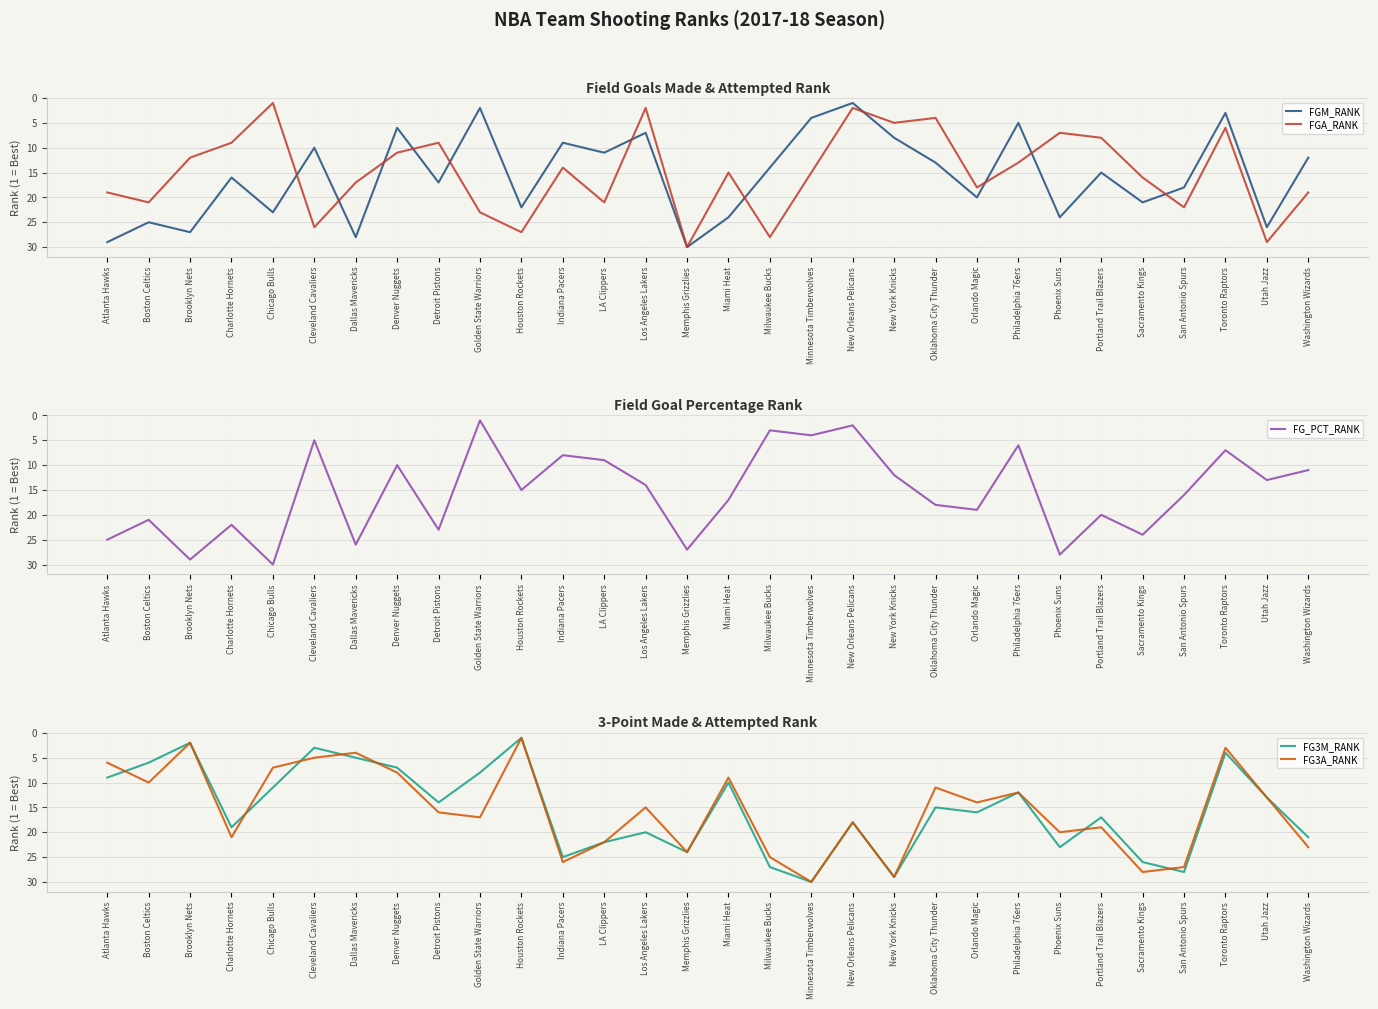

What is the difference between the maximum and second lowest values in the FGM_RANK series?

28